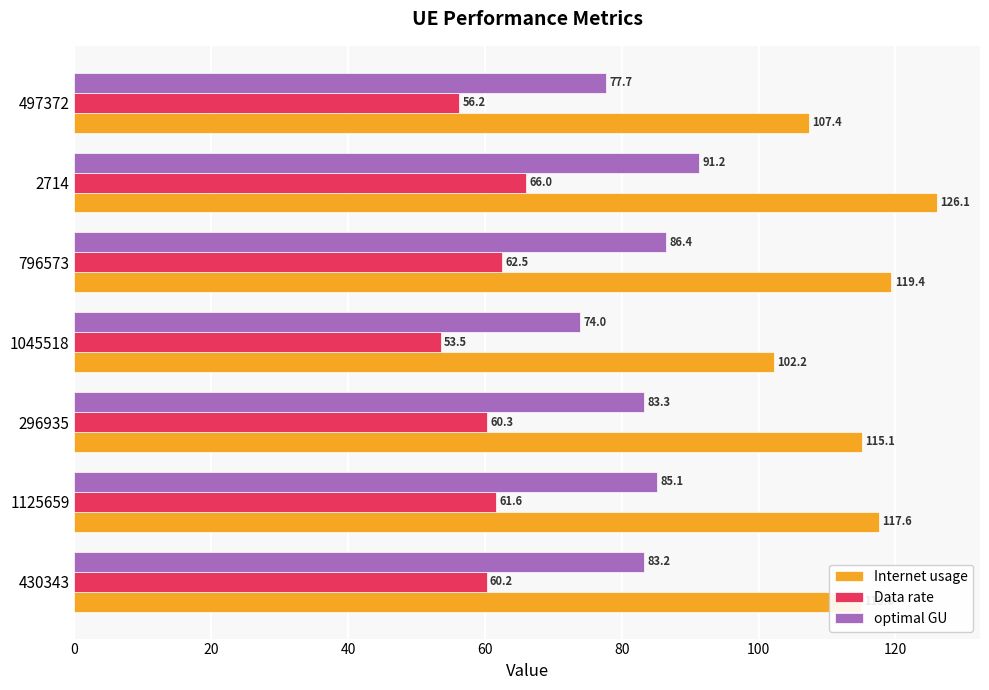

At how many categories does at least one series exceed 75?

7